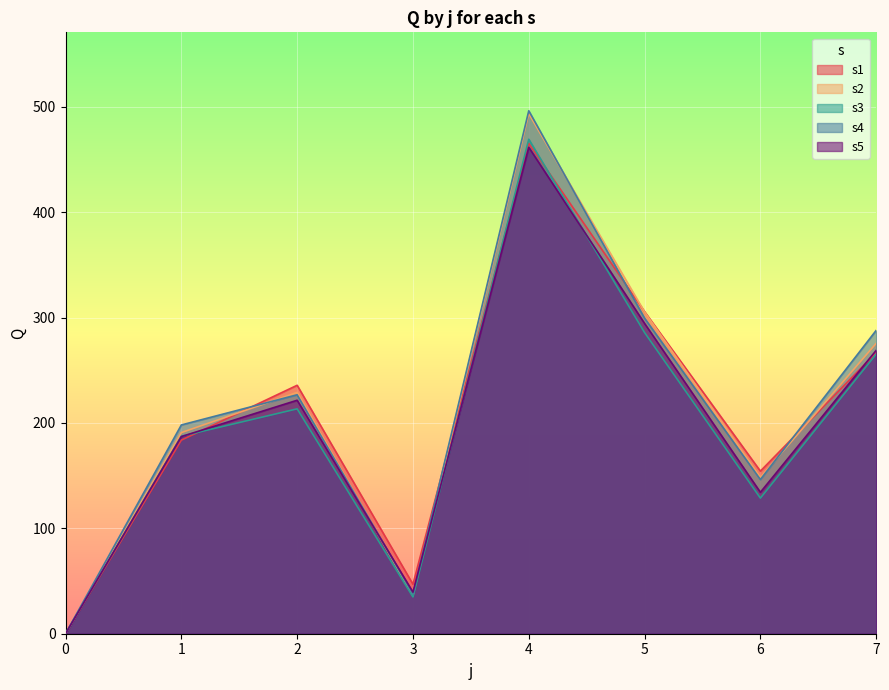

Reading left to right, what are all the values shown in this chart?

s1: 0.0	183.7	235.8	46.9	465.3	305.7	154.3	266.8
s2: 0.0	190.9	229.0	36.1	493.5	305.3	148.3	275.6
s3: 0.0	187.4	213.4	34.9	469.2	285.8	128.7	265.4
s4: 0.0	198.1	226.8	37.5	496.3	299.4	146.3	287.9
s5: 0.0	187.1	221.6	39.4	461.6	294.4	134.2	268.9